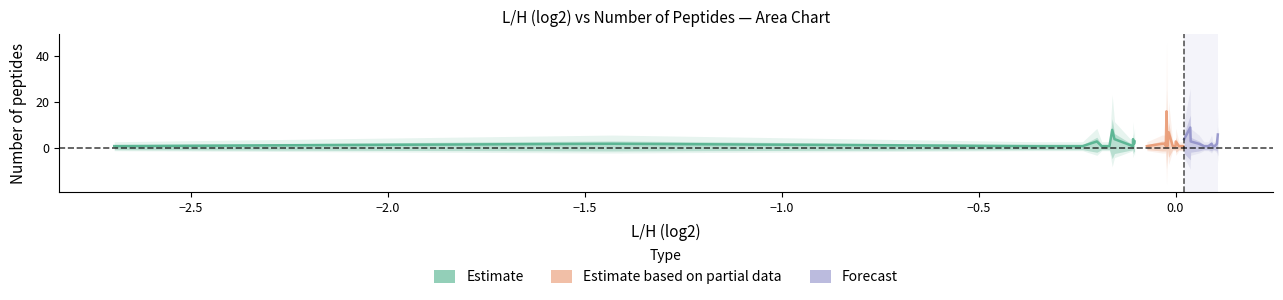

True or false: num_peptides and lh_values cross at least once.

False